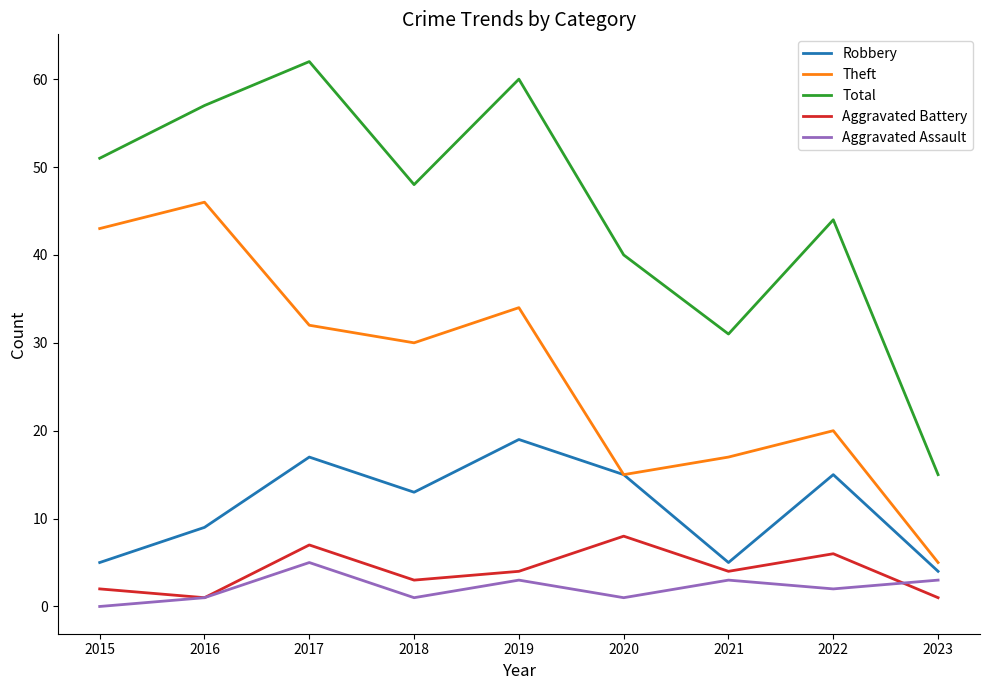

Which series has the widest spread of values?

Total